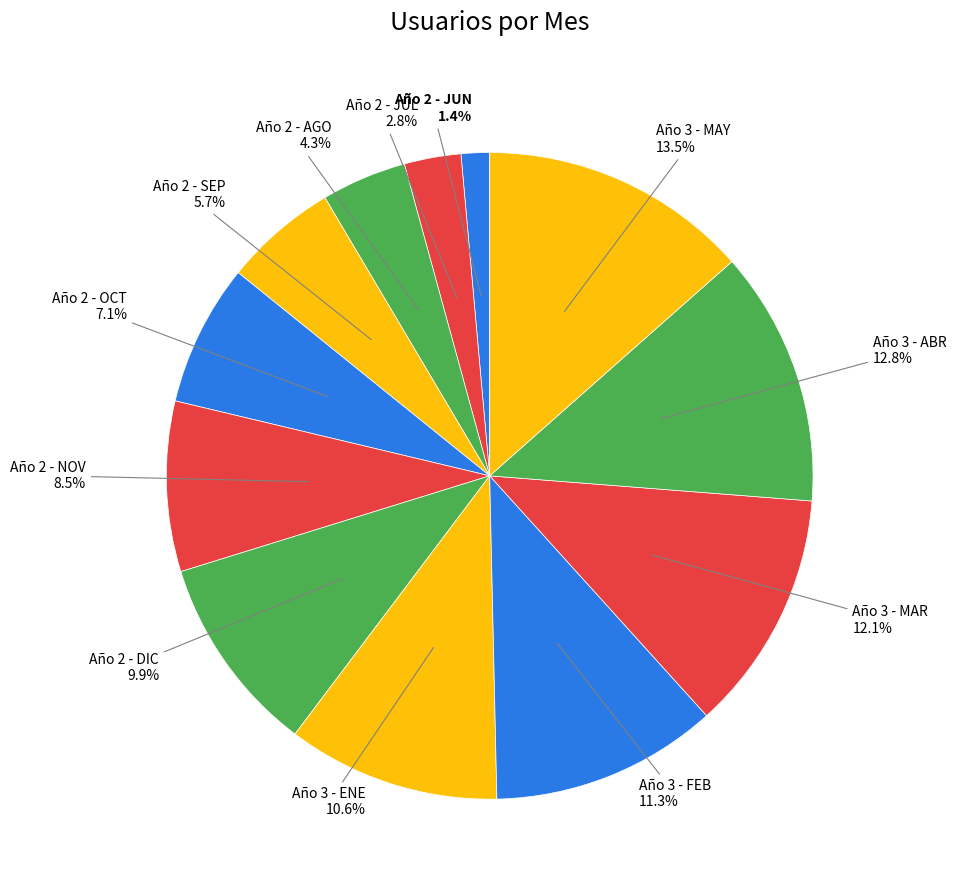

Which category has the smallest portion of the pie?

Año 2 - JUN